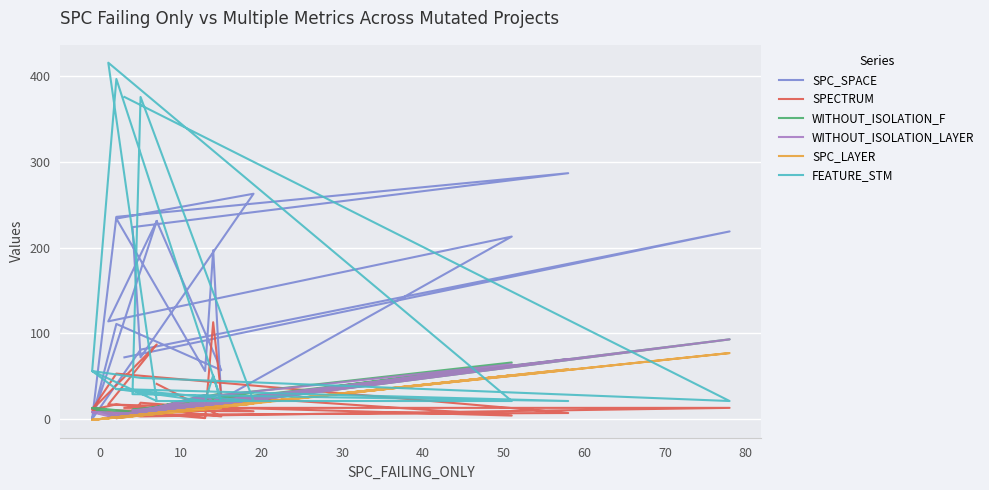

Reading left to right, what are all the values shown in this chart?

SPC_SPACE: 72	219	81	0	236	287	224	72	263	234	56	197	23	213	114	231	0	111	57	231
SPECTRUM: 13	13	3	11	53	7	5	19	9	10	1	113	27	4	17	87	11	17	3	41
WITHOUT_ISOLATION_F: 6	93	5	13	2	70	11	10	31	2	28	20	28	66	2	6	13	4	30	6
WITHOUT_ISOLATION_LAYER: 6	93	5	8	1	70	10	10	26	1	28	20	28	64	2	6	8	4	29	6
SPC_LAYER: 3	77	5	-1	2	58	4	5	18	1	13	13	14	51	1	6	-1	2	13	6
FEATURE_STM: 376	21	48	56	35	21	29	376	21	35	21	51	21	21	416	21	56	397	21	21